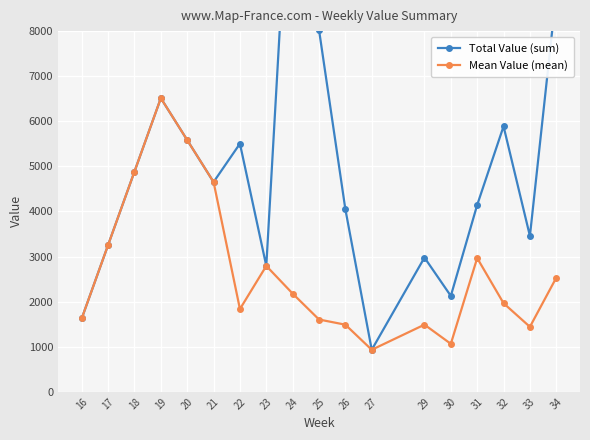

Which series has the largest total across all categories?

Total Value (sum)